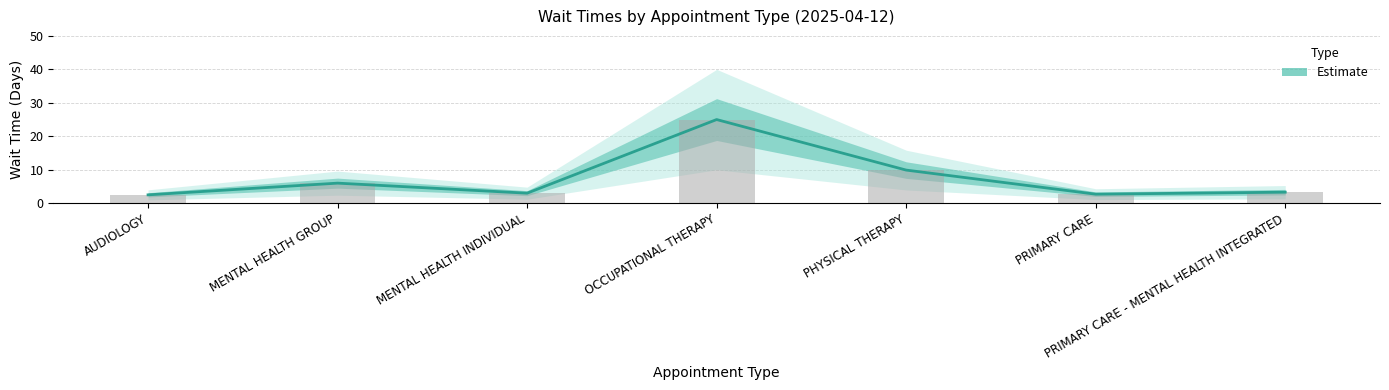

What is the value of the 1st bar from the left?

2.5